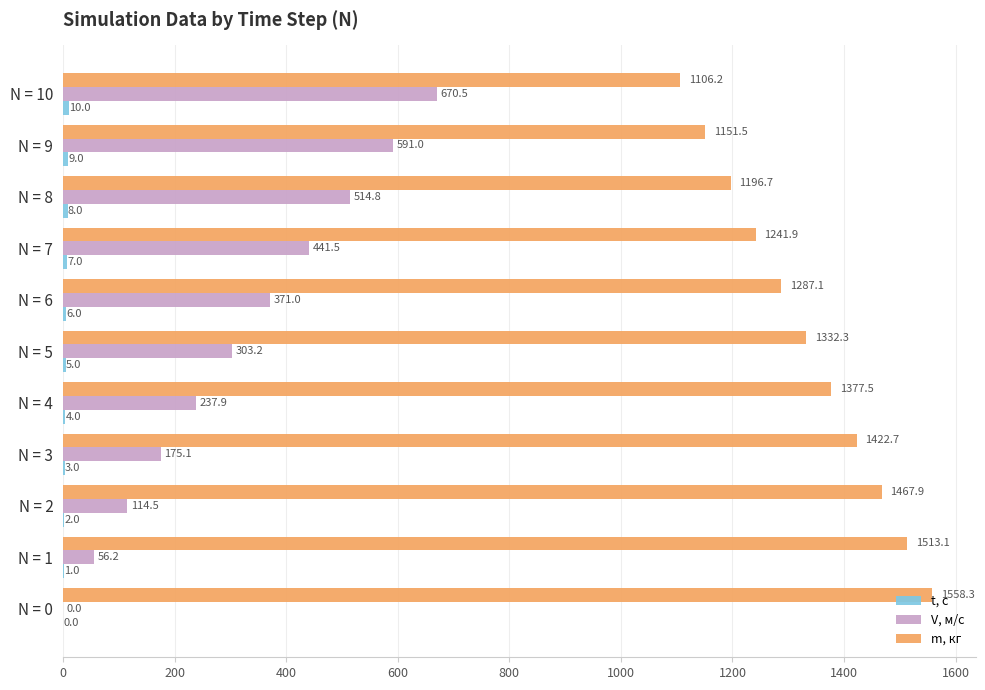

What is the total value across all series at N = 6?

1664.1